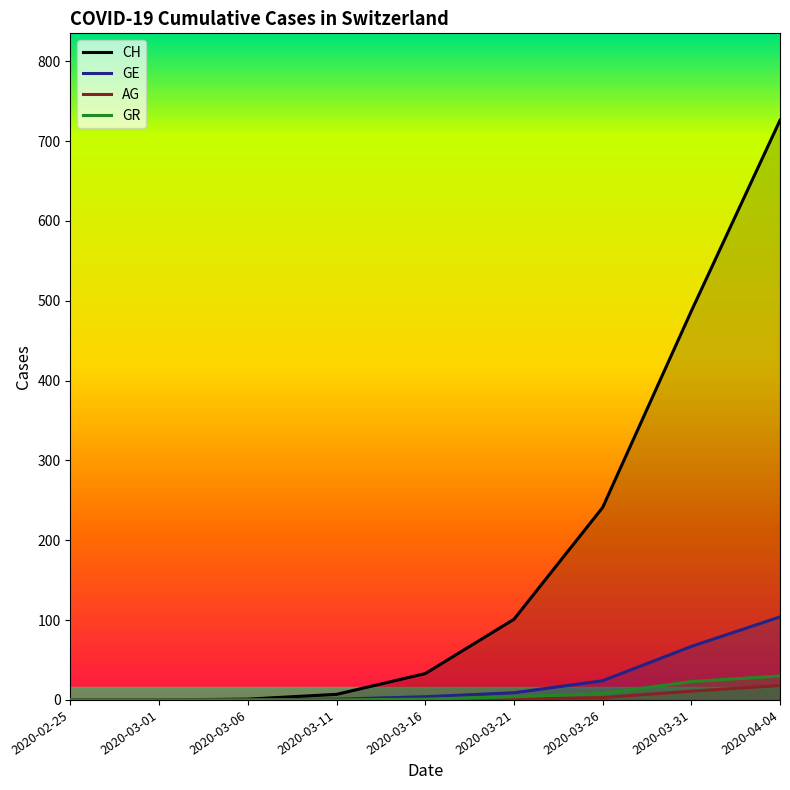

True or false: GR and GE cross at least once.

False